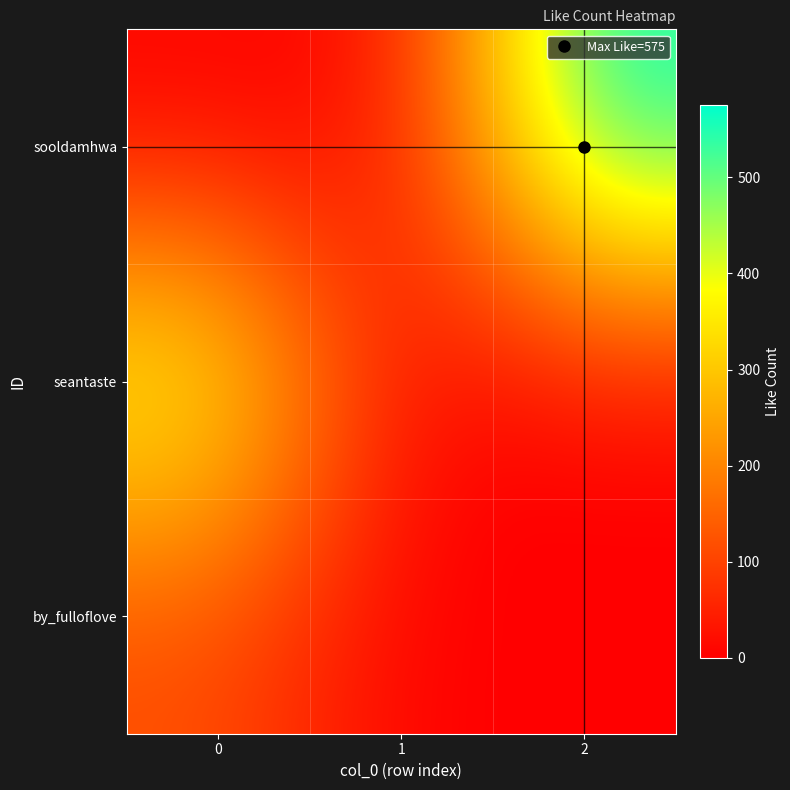

Reading left to right, list all the values displayed in this chart.

sooldamhwa: 0=1	1=9	2=575
seantaste: 0=419	1=0	2=0
by_fulloflove: 0=114	1=0	2=0